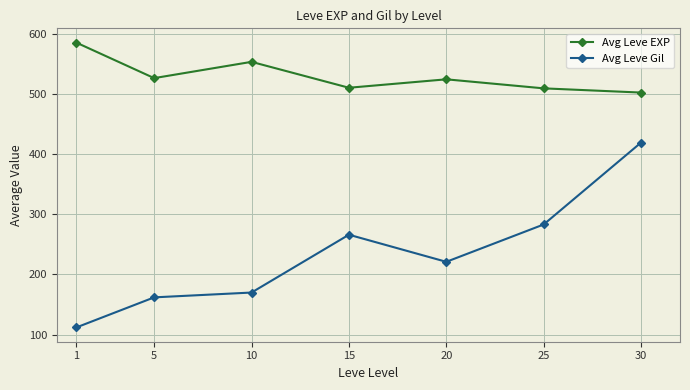

What is the smallest value displayed?

112